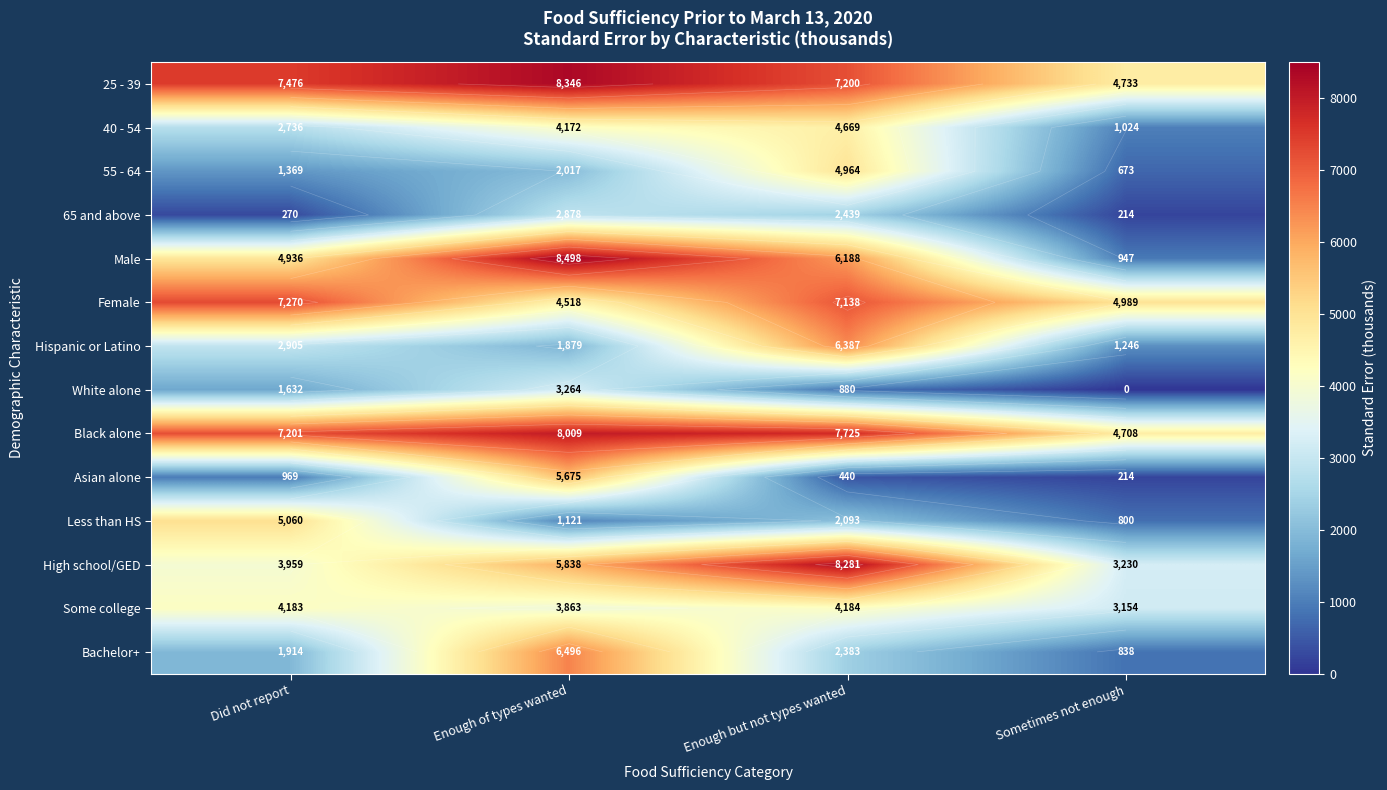

Which has a higher value, Enough but not types wanted or Sometimes not enough?

Enough but not types wanted